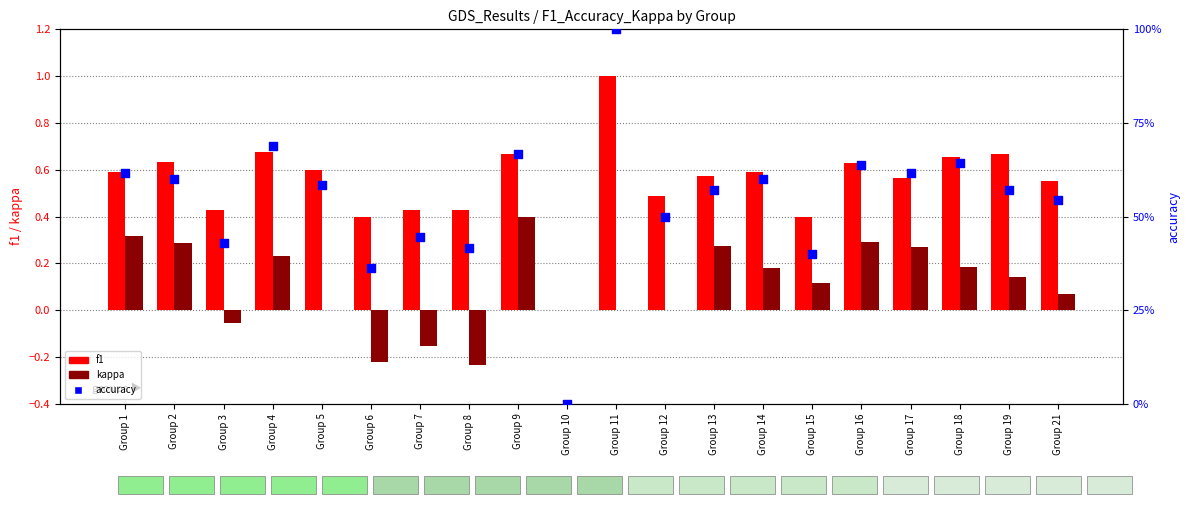

What is the total value across all series at Group 4?

1.6